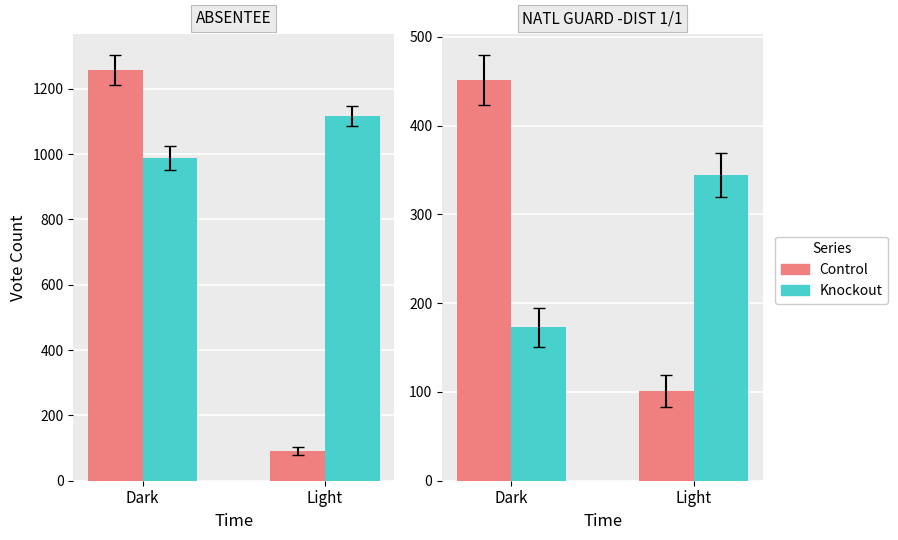

What is the value of the Control bar at the 1st from the left?

451